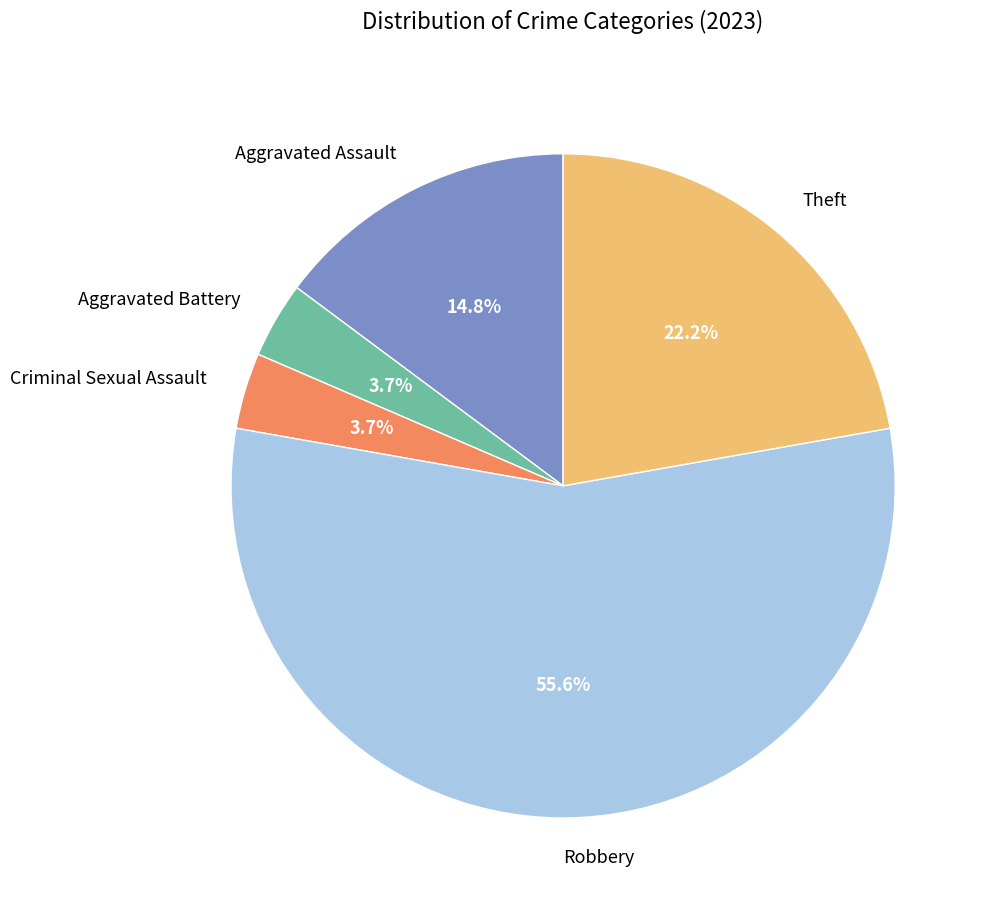

How many segments does this pie chart have?

5